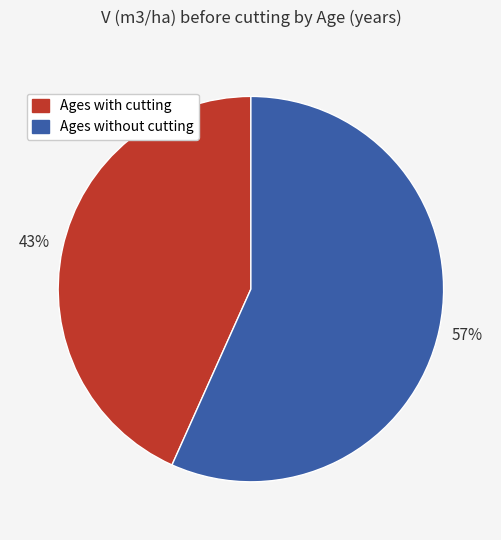

To the nearest percent, what is the average slice percentage?

50%